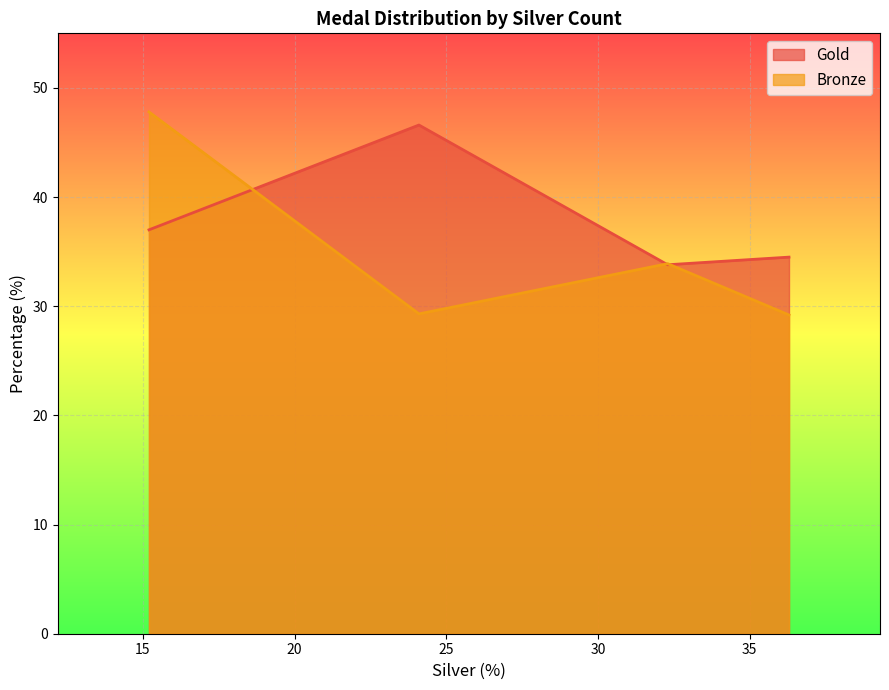

What is the minimum value for Gold?

33.8